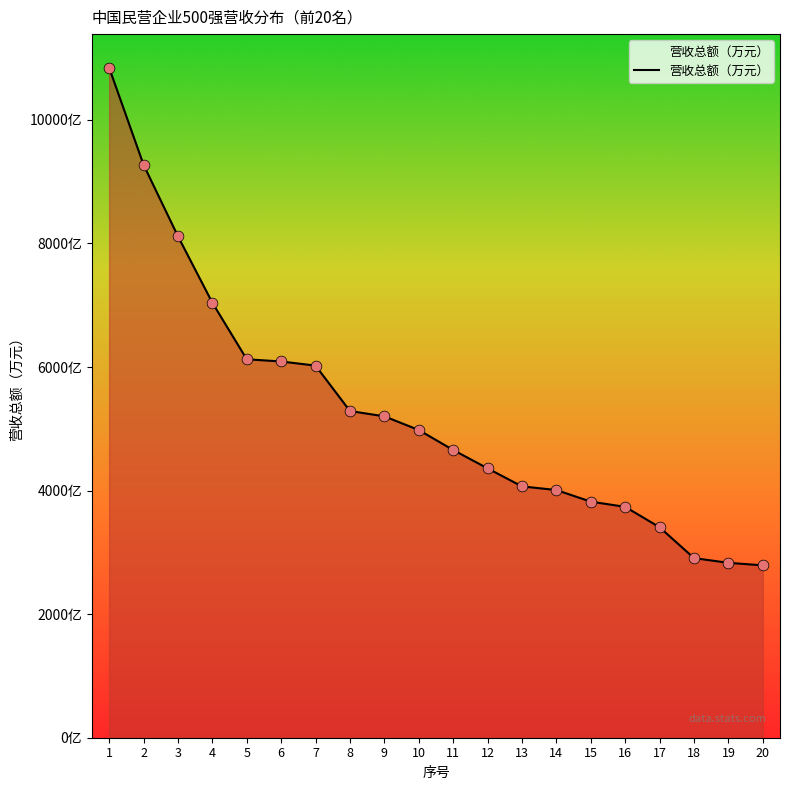

What is the change in value from 11 to 18?

-17498526